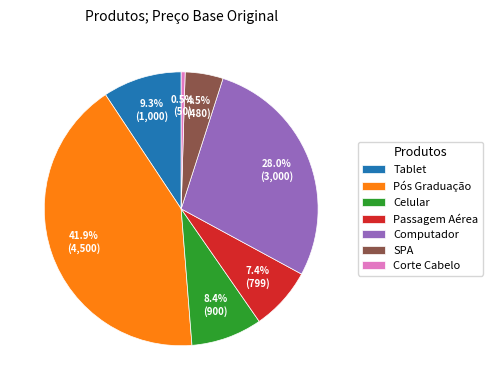

What is the ratio of the value at Tablet to the value at Celular?

1.1